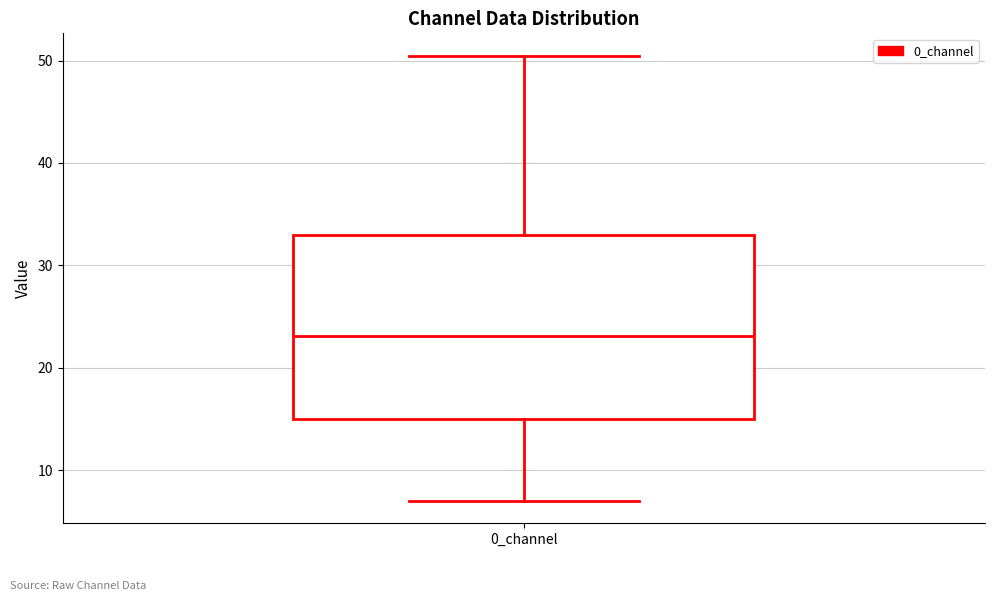

Where does the upper whisker of the box for 0_channel end on the y-axis? The values are not printed on the chart, so give them approximately, as read against the axis.

50